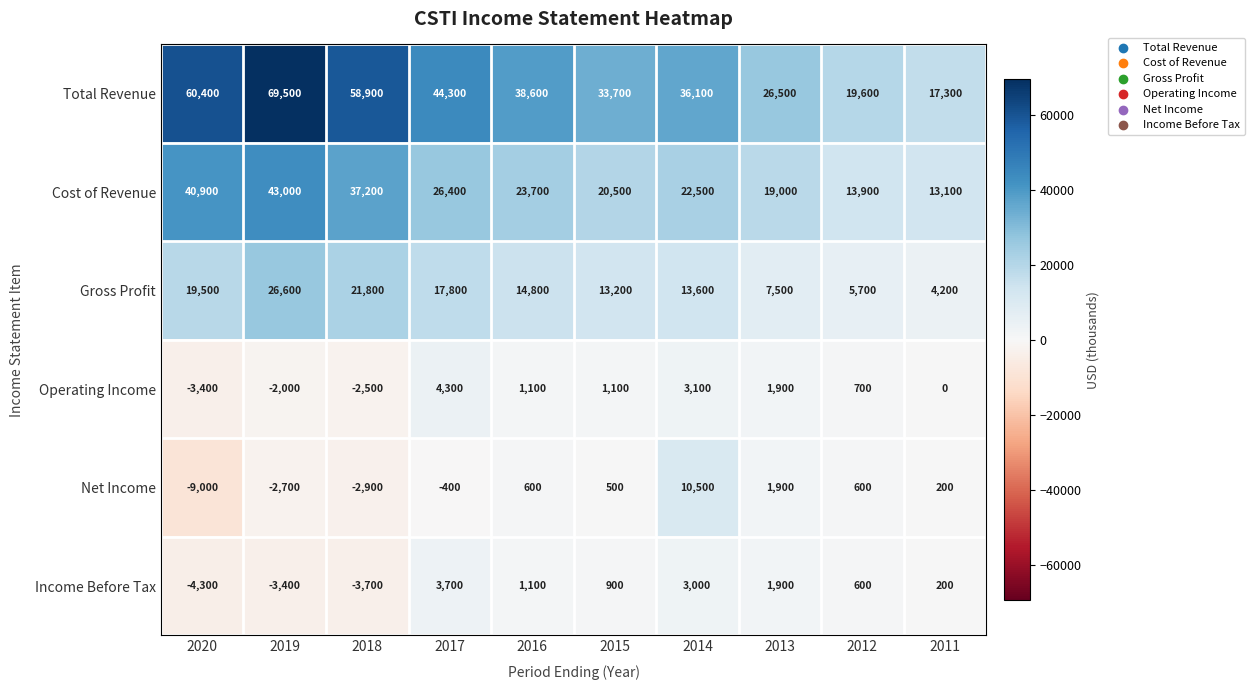

What is the minimum value shown in the chart?

-9000